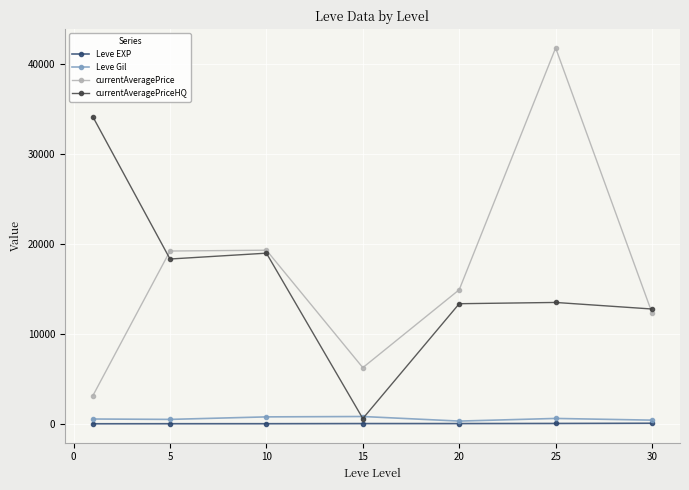

How many series are shown in this chart?

4